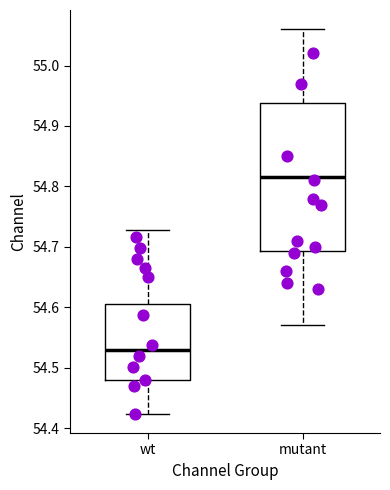

Reading left to right, transcribe this box plot: for each box, give where its median line is, the range the box spans, and where its two whiskers end, as read against the y-axis. The values are not printed on the chart, so give them approximately, as read against the axis.

wt: median 54.53, box 54.48 to 54.60, whiskers 54.42 to 54.73
mutant: median 54.82, box 54.69 to 54.94, whiskers 54.57 to 55.06